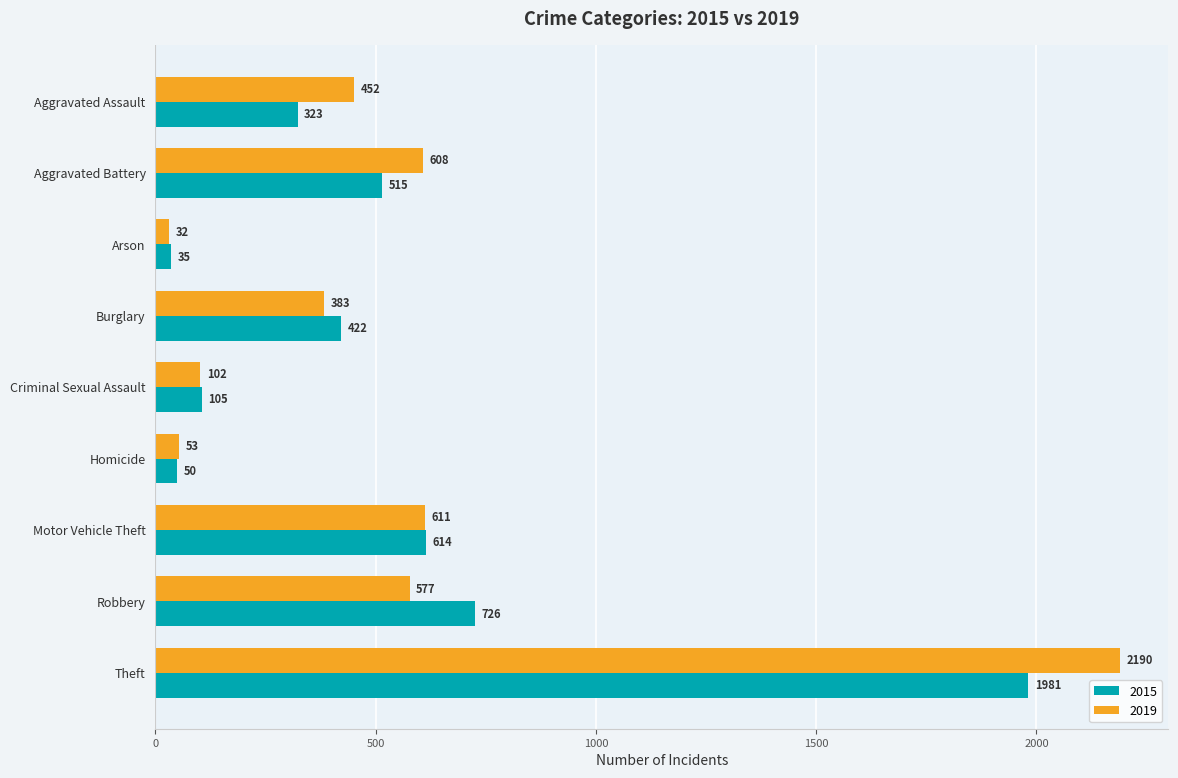

What is the difference between the maximum and minimum values in the 2015 series?

1946